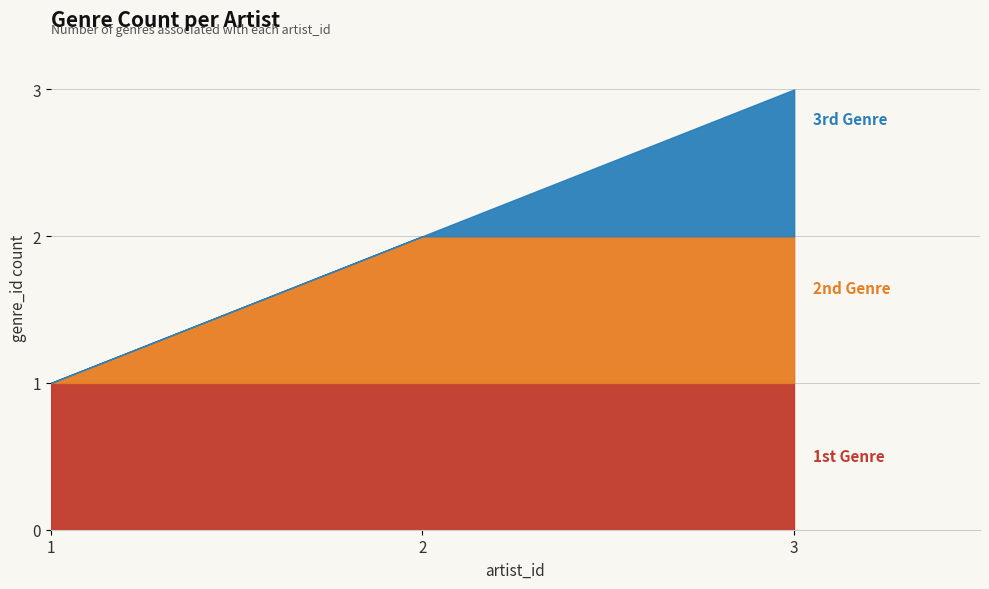

Rank the categories by value from lowest to highest.

1, 2, 3